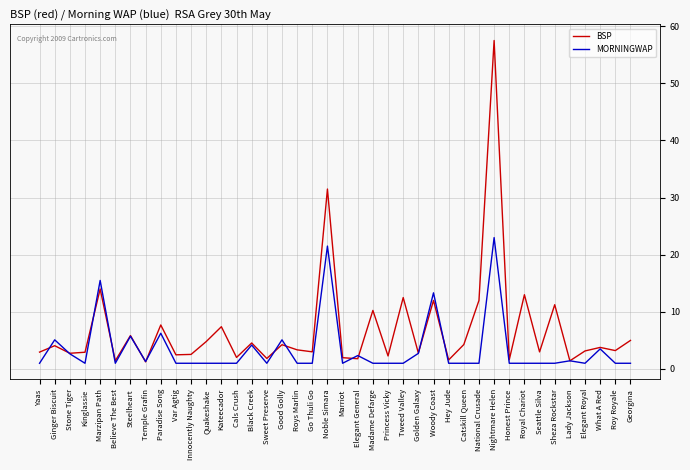

What position from the right is Quakeshake?

29